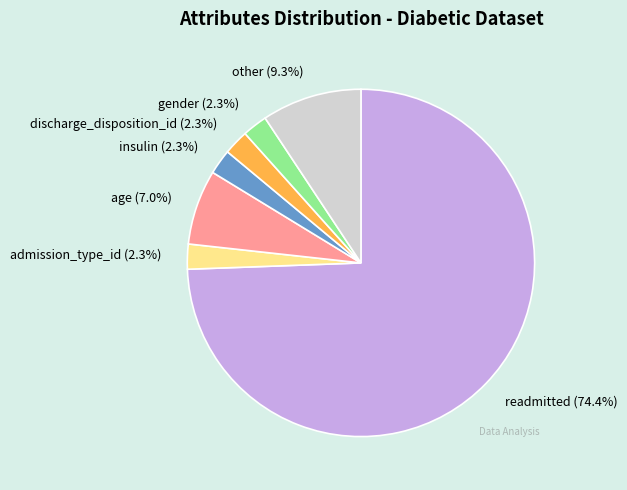

Which category has the biggest portion of the pie?

readmitted